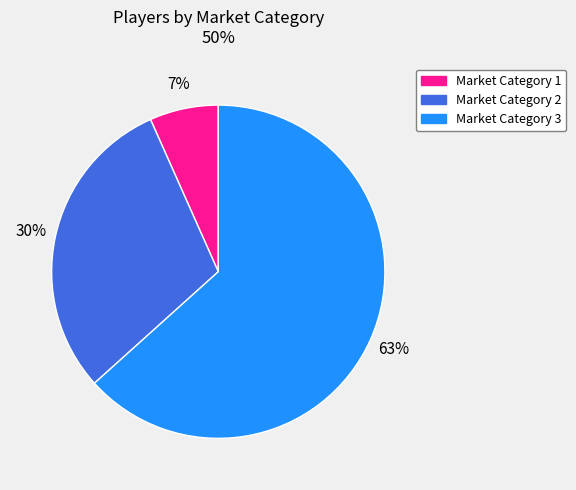

Which category has the biggest portion of the pie?

Market Category 3